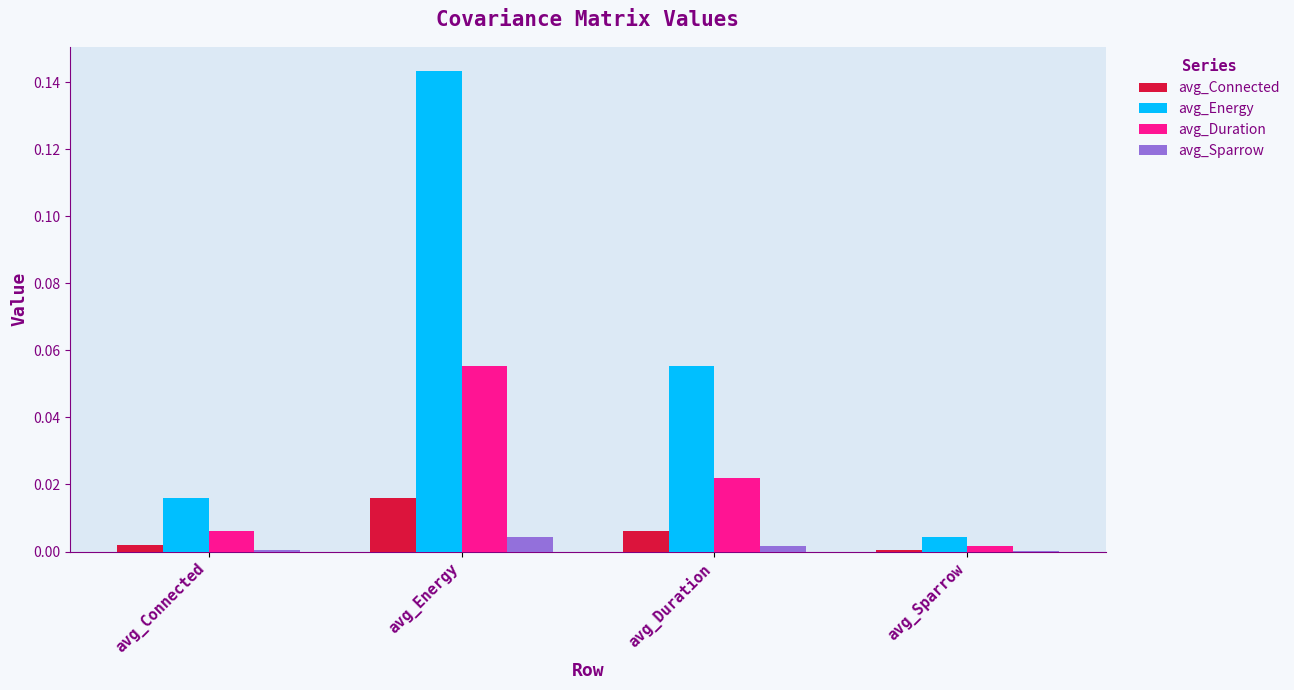

Are the bars horizontal?

No